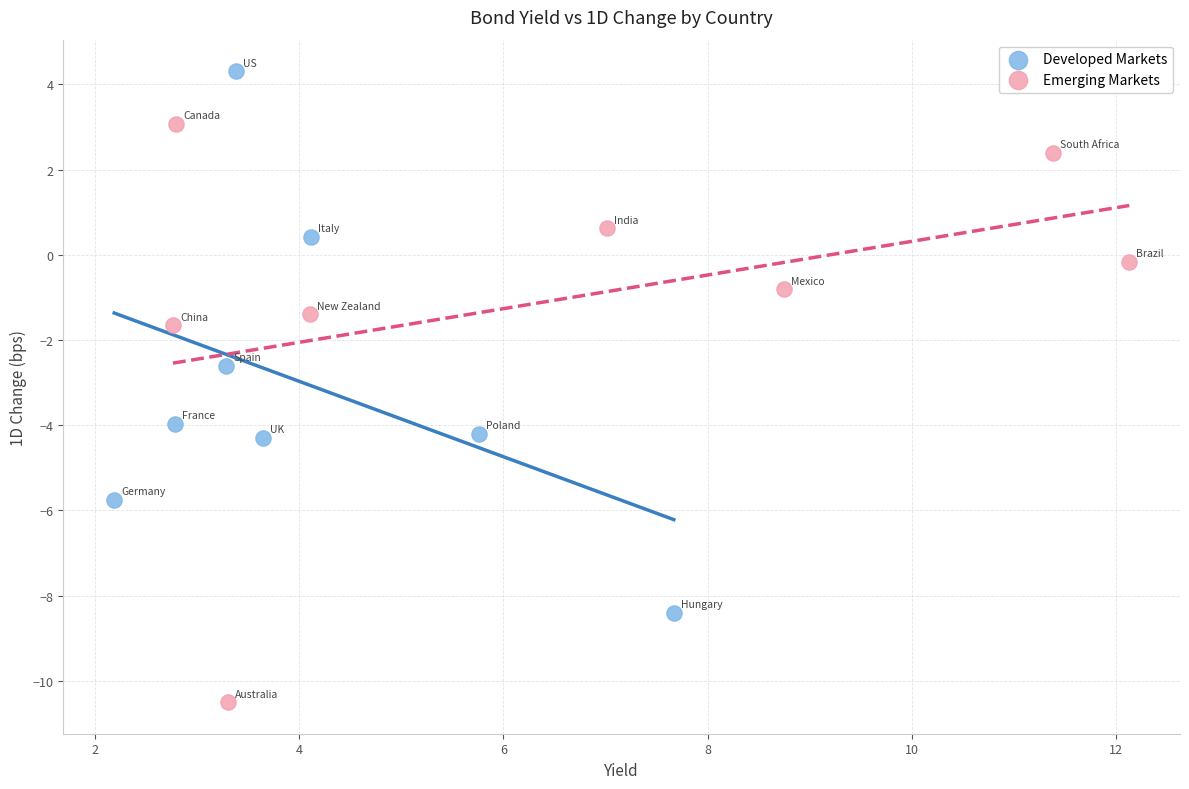

Which series contains the lowest Y value?

Emerging Markets